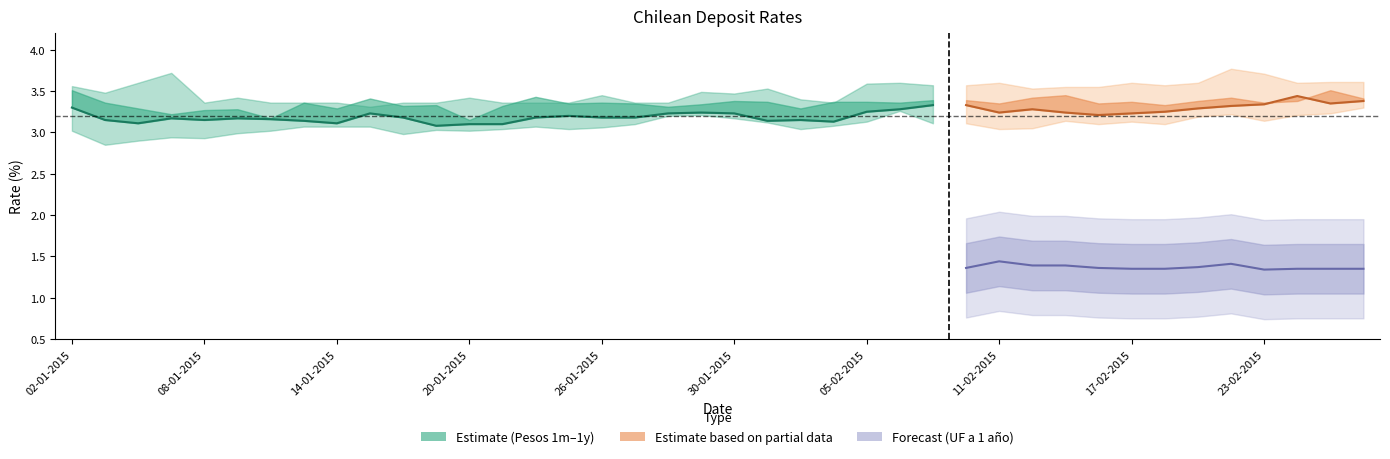

Is it true that the value at 15 is 4.6?

False